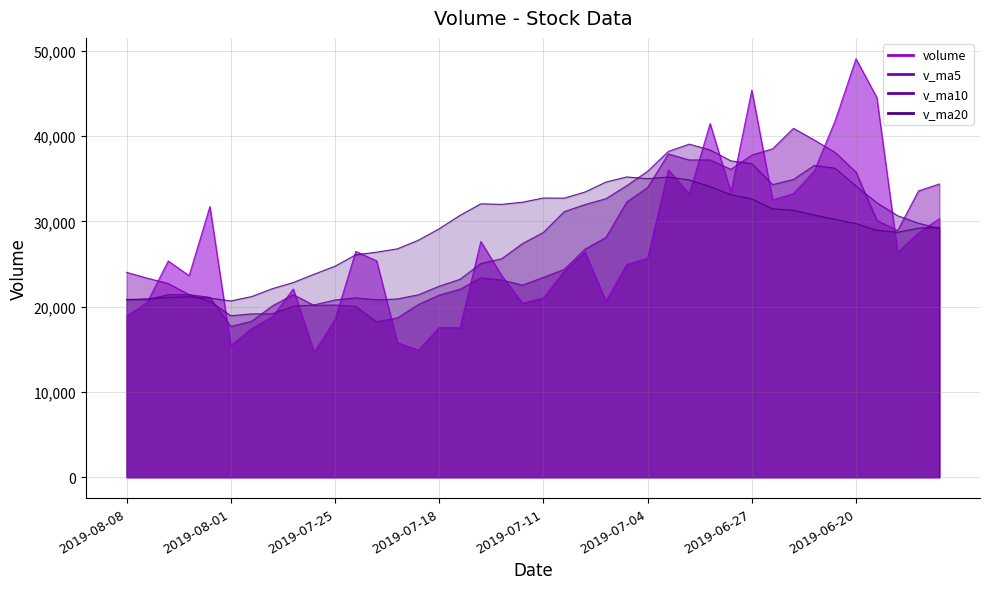

Which series has the largest total across all categories?

v_ma20